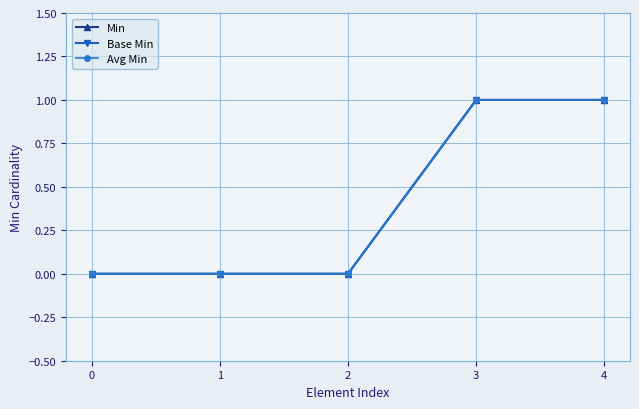

Reading right to left, list all the values displayed in this chart.

Min: 1	1	0	0	0
Base Min: 1	1	0	0	0
Avg Min: 1	1	0	0	0